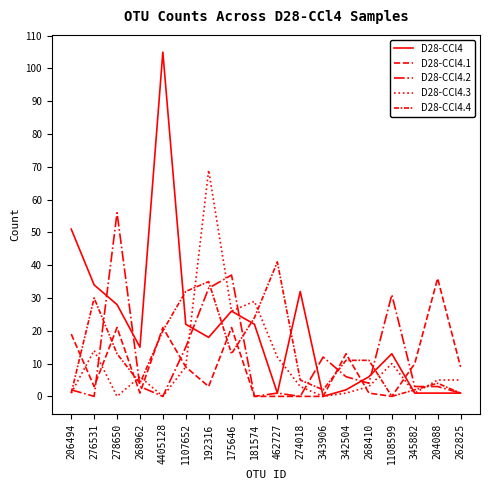

What is the maximum value for D28-CCl4.2?

56